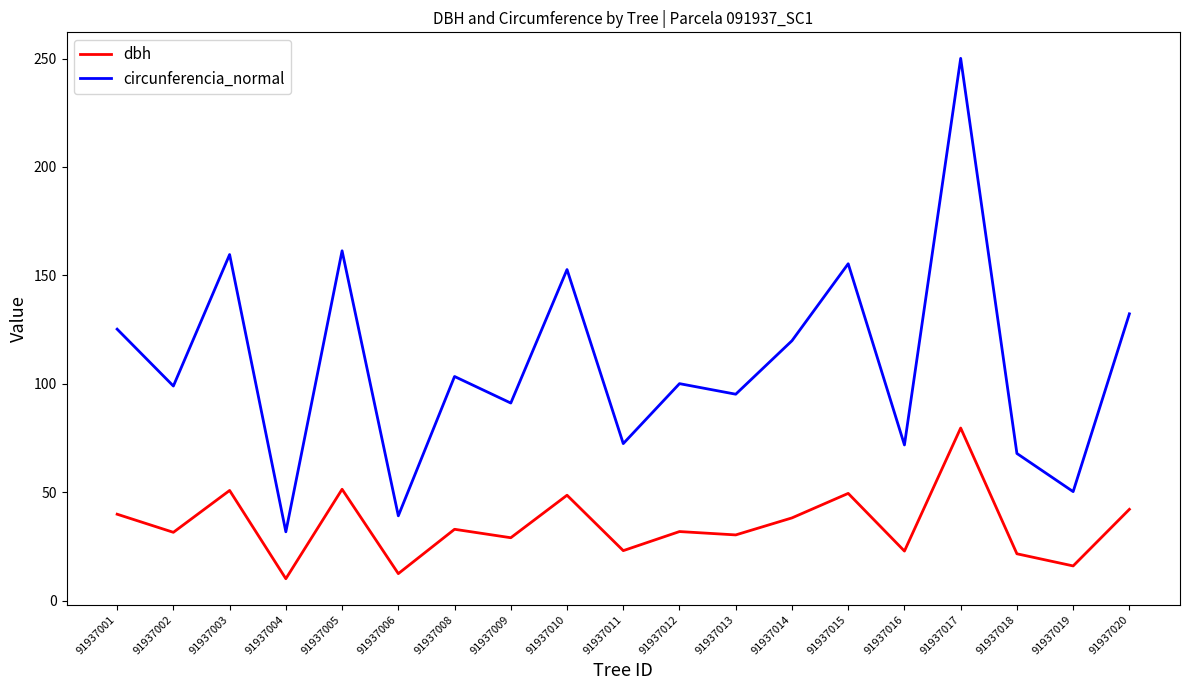

True or false: circunferencia_normal has a value of 50.3 at 91937019.

True